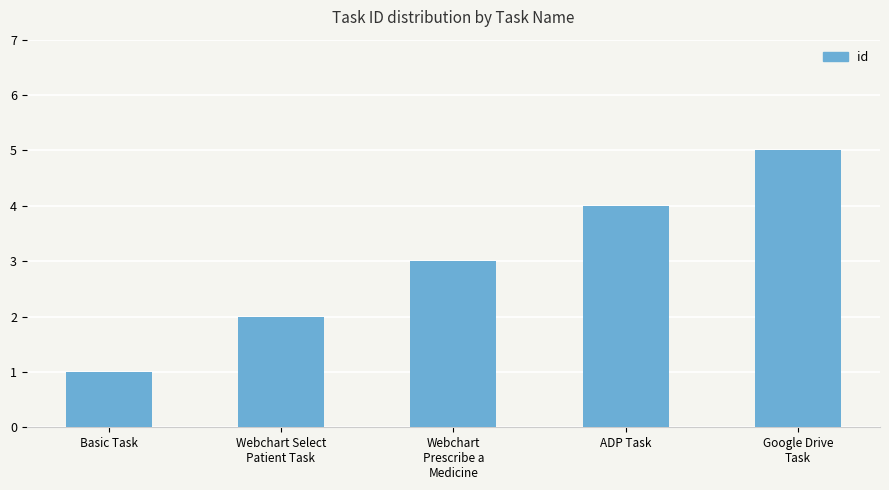

Reading right to left, transcribe all the data shown in this chart.

5	4	3	2	1